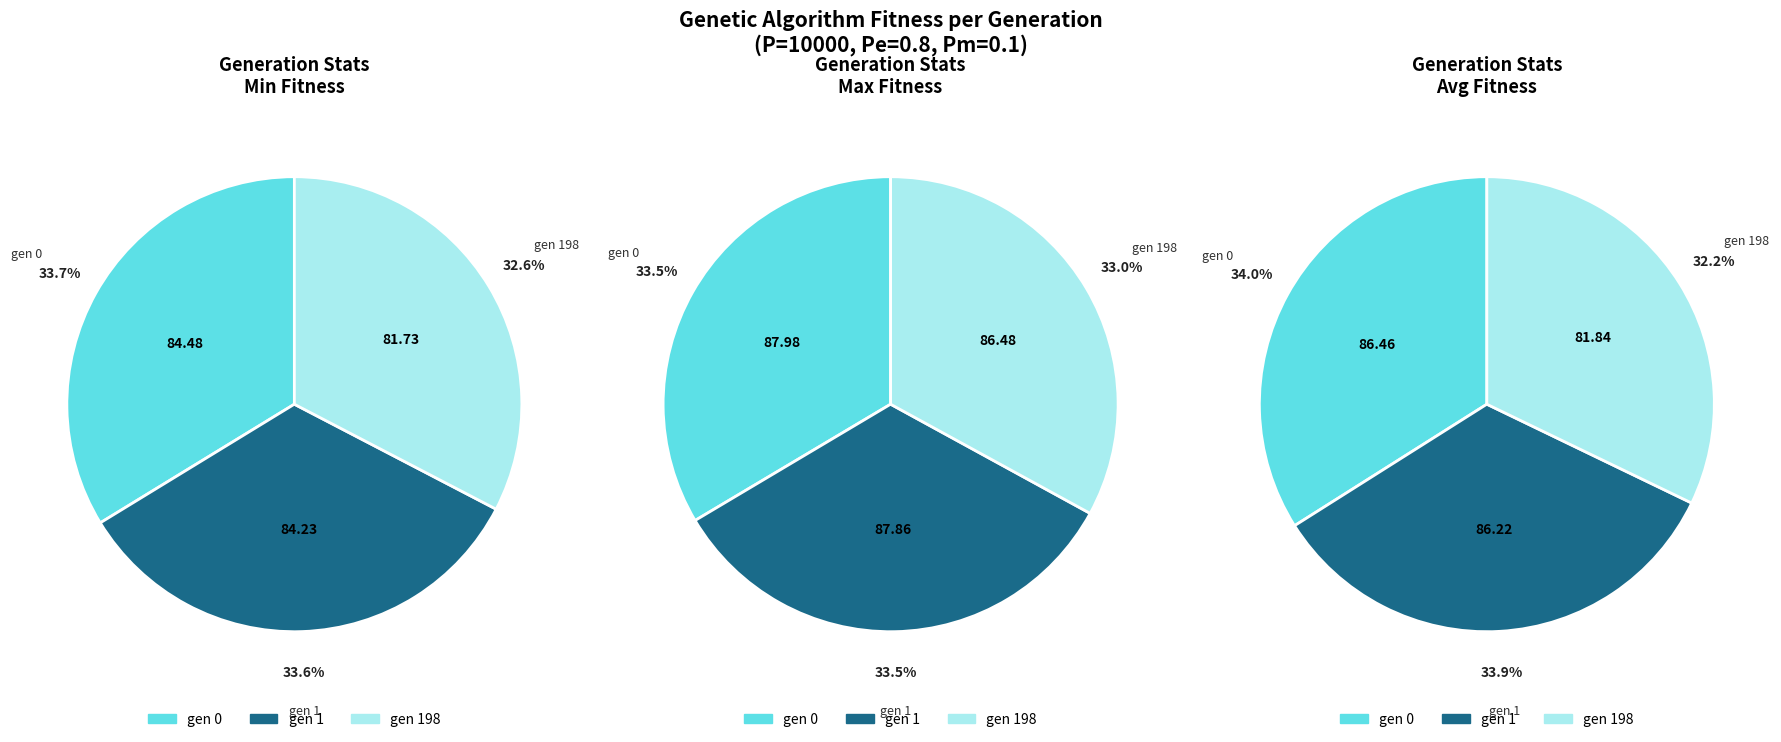

To the nearest percent, what percentage of the pie is gen 0?

34%